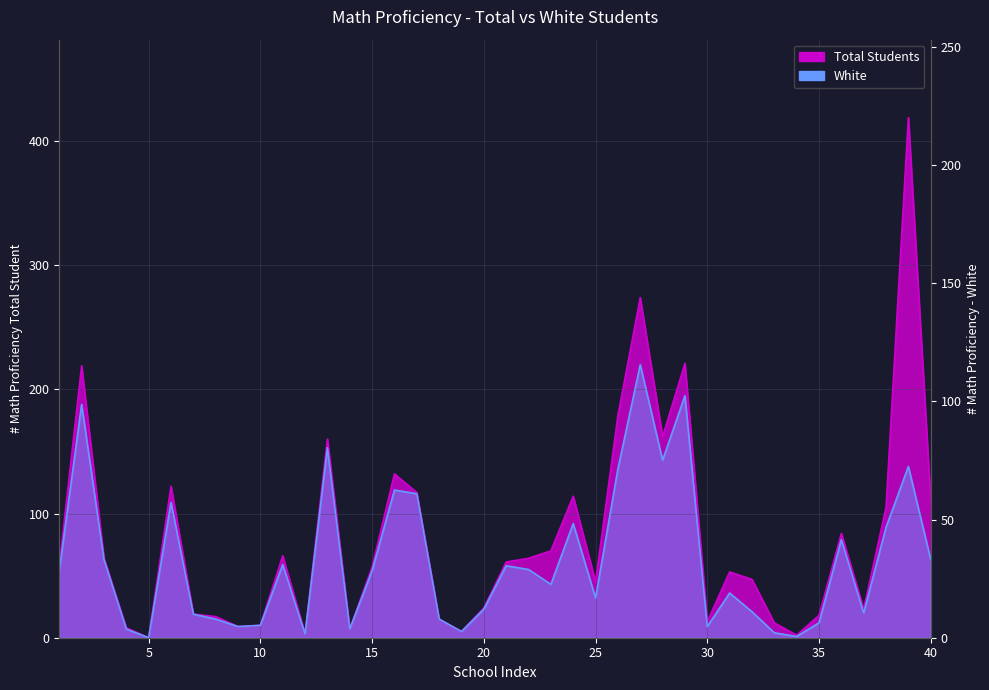

Reading left to right, transcribe all the data shown in this chart.

Total Students: 1=58	2=219	3=64	4=8	5=0	6=122	7=19	8=17	9=9	10=10	11=66	12=3	13=160	14=7	15=57	16=132	17=117	18=15	19=5	20=24	21=61	22=64	23=70	24=114	25=45	26=179	27=274	28=162	29=221	30=13	31=53	32=47	33=12	34=2	35=18	36=84	37=23	38=105	39=419	40=110
White: 1=54	2=188	3=63	4=7	5=0	6=109	7=19	8=15	9=9	10=10	11=59	12=3	13=153	14=7	15=54	16=119	17=116	18=15	19=5	20=23	21=58	22=55	23=43	24=92	25=32	26=136	27=220	28=143	29=195	30=9	31=36	32=21	33=4	34=1	35=12	36=79	37=20	38=89	39=138	40=63